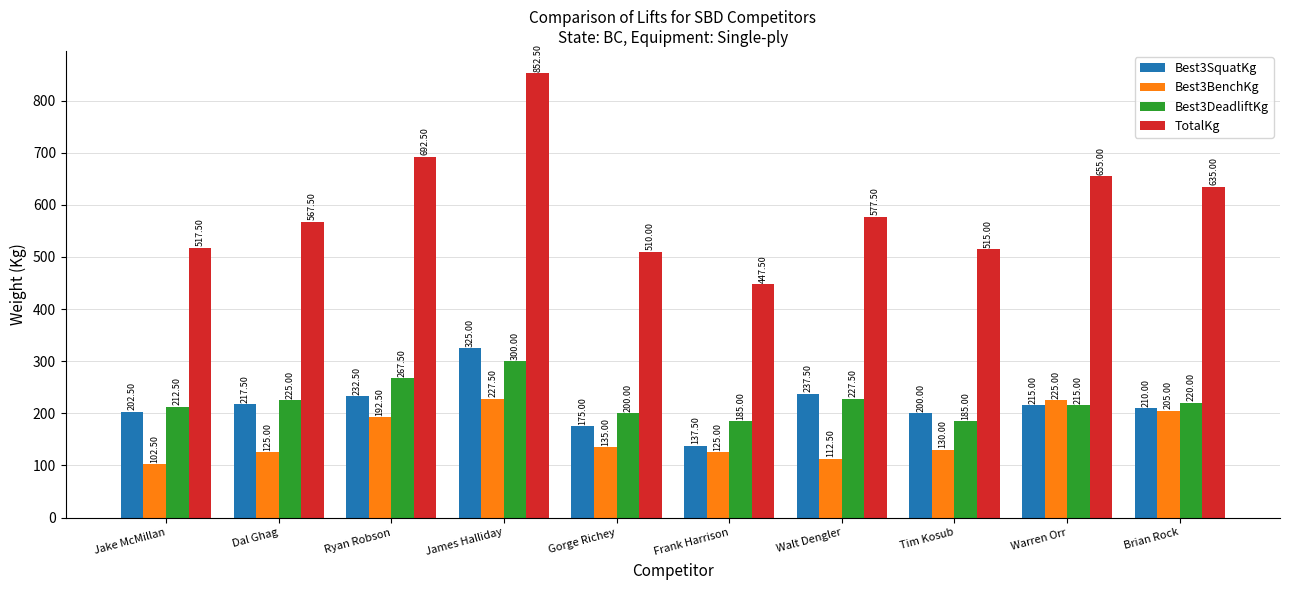

Which series has the largest total across all categories?

TotalKg